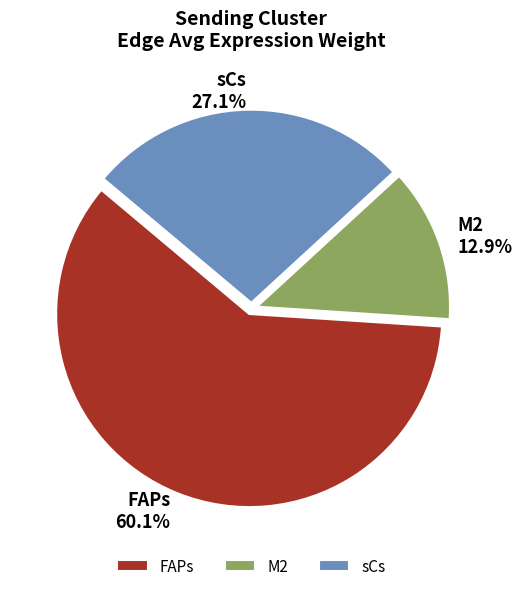

To the nearest percent, what is the combined percentage of sCs and M2?

40%